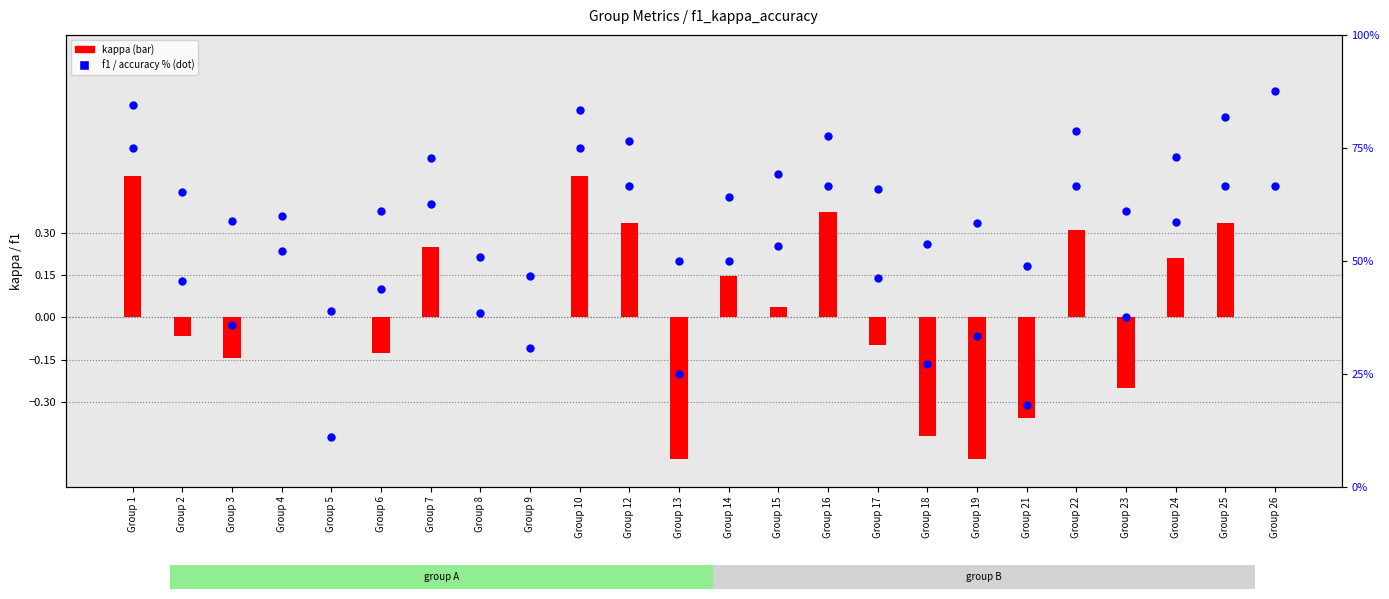

What are all the series names shown in the legend?

kappa, f1, accuracy (%)